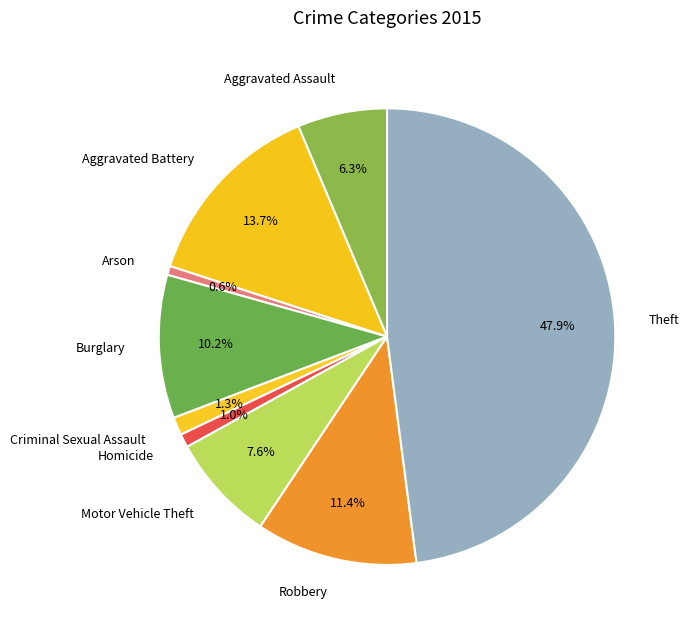

To the nearest percent, what is the difference between the largest and smallest slice percentages?

47%